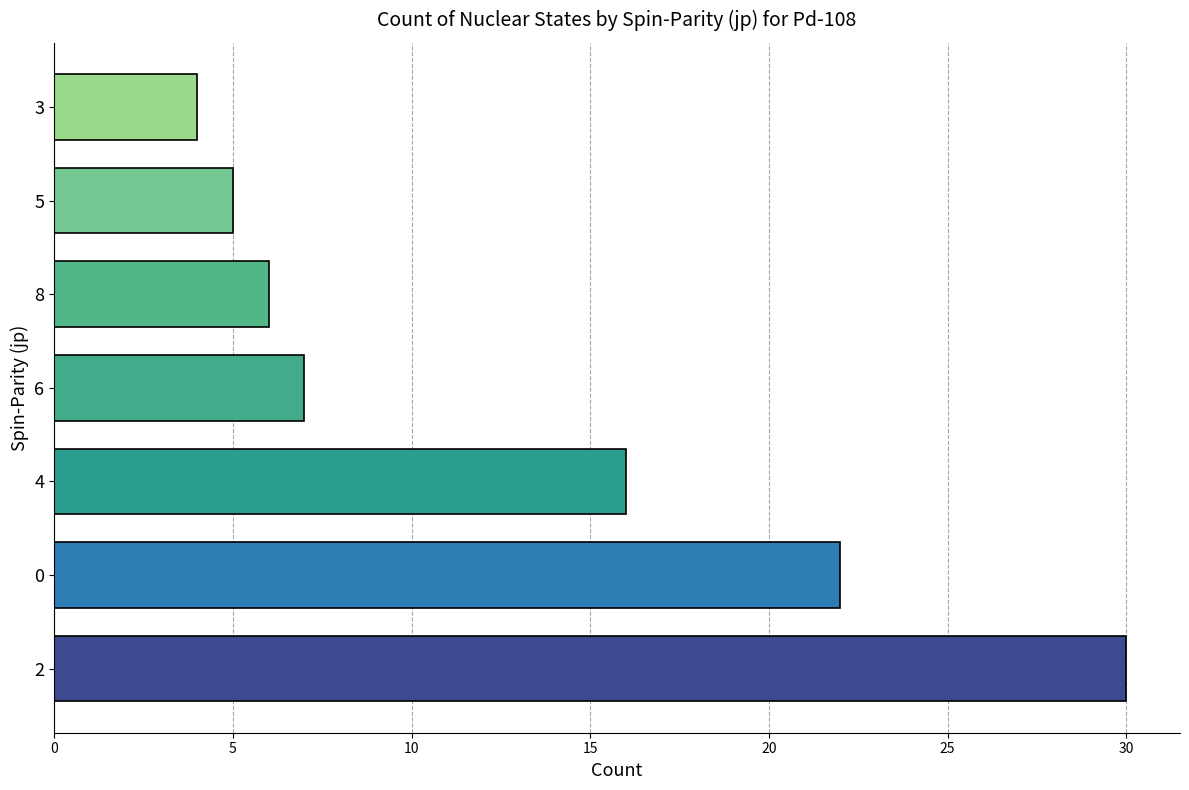

At which label is the value closest to 17?

4